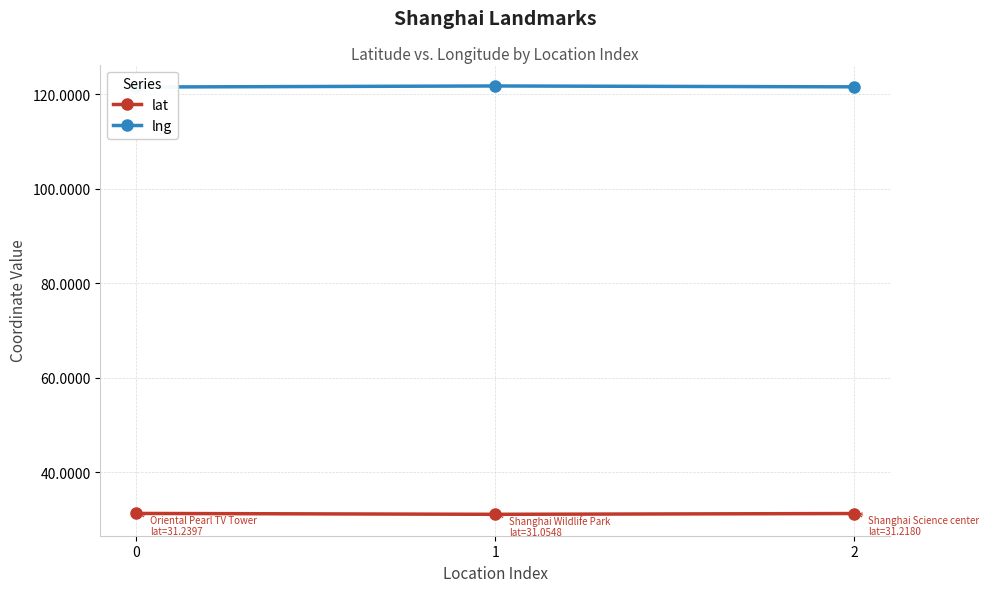

What is the greatest value displayed?

121.7